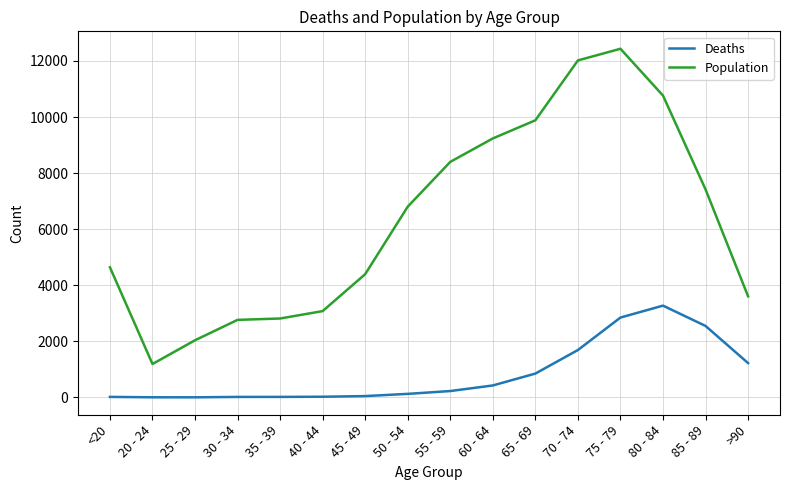

List the series in order of their peak value, highest first.

Population, Deaths